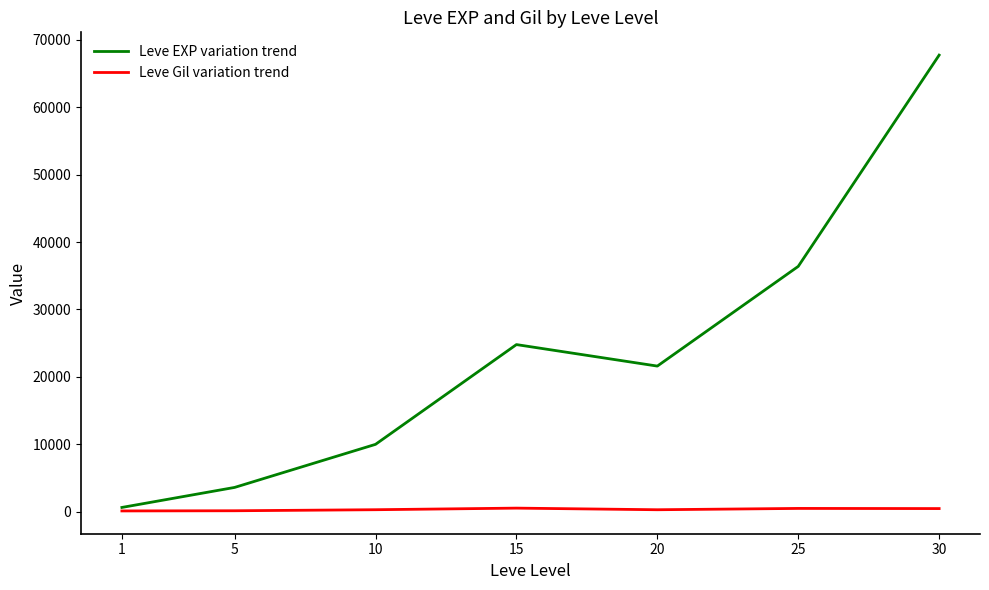

Rank the series by their average value, from highest to lowest.

Leve EXP variation trend, Leve Gil variation trend